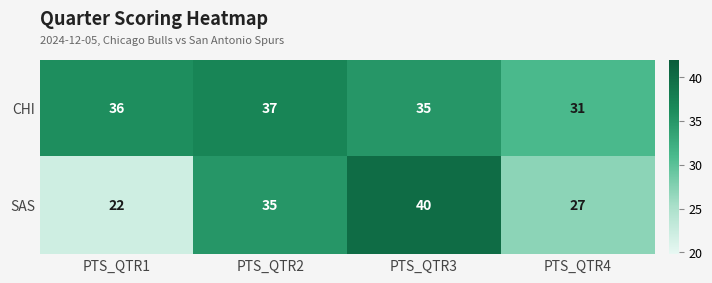

List the series in order of their peak value, lowest first.

CHI, SAS